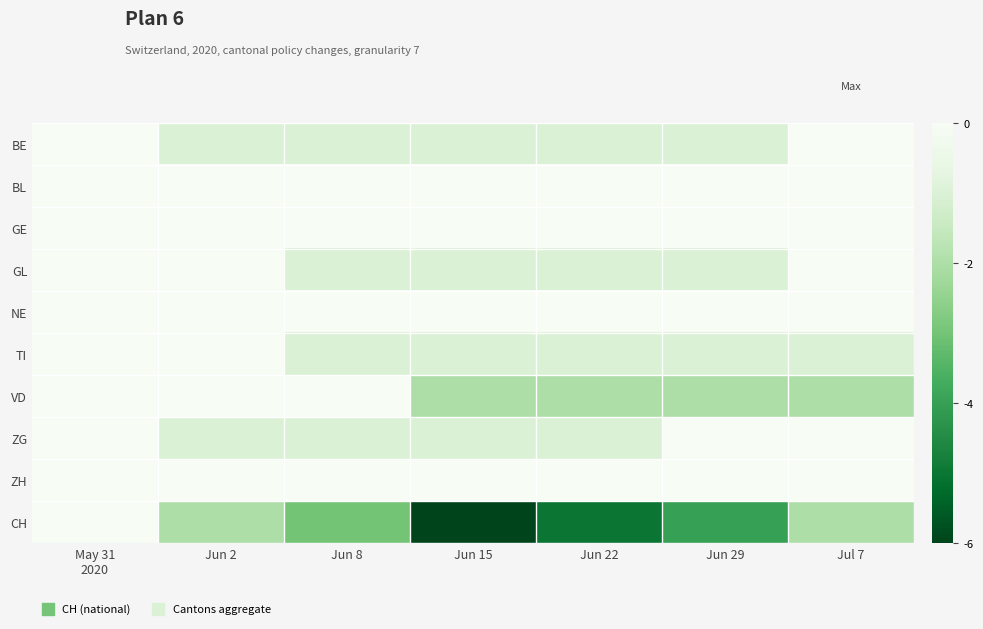

What is the minimum value shown in the chart?

-6